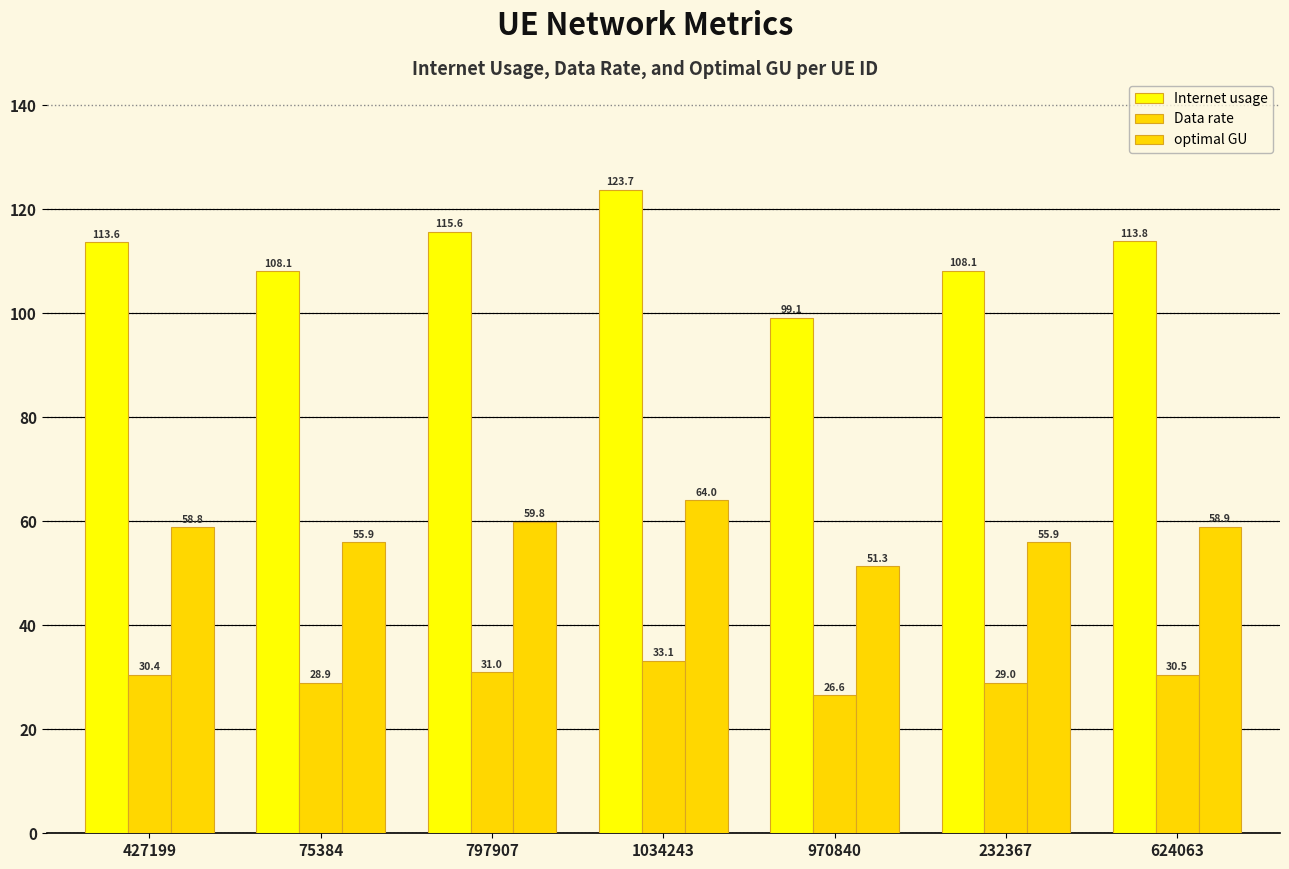

How many bars are there in total?

21